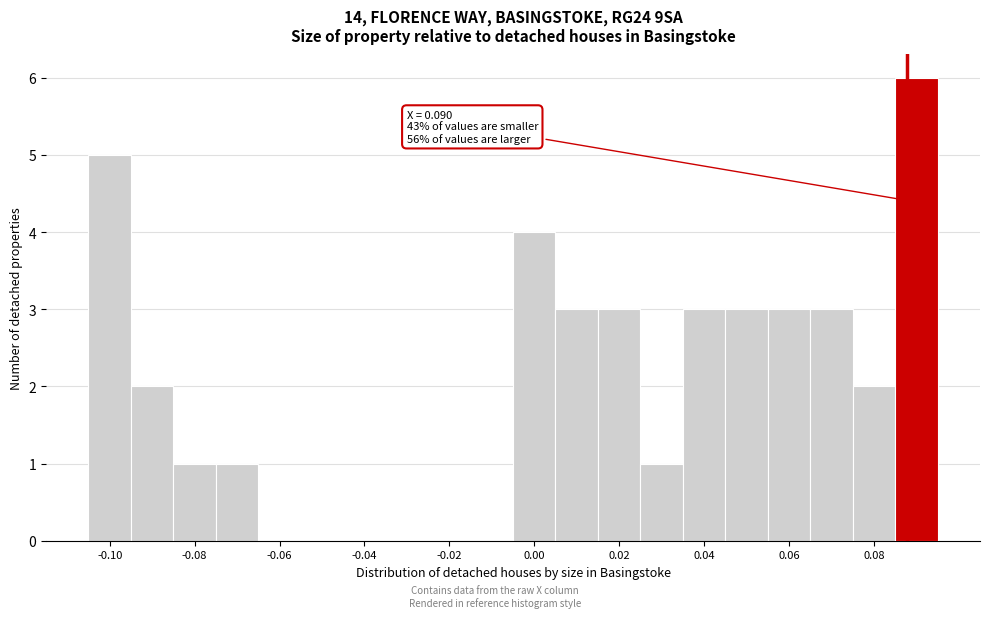

Around what value on the x-axis is the tallest bar? Give the approximate position of its centre, as read against the axis.

0.090